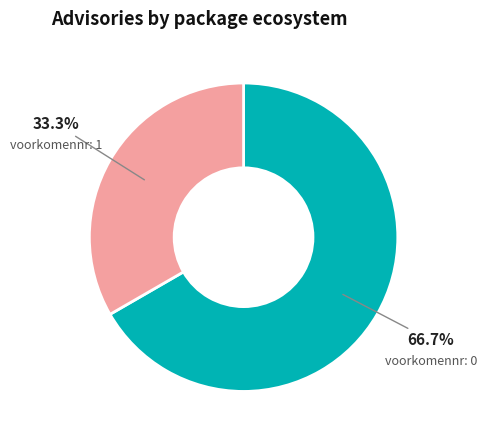

Does any single category account for the majority?

Yes